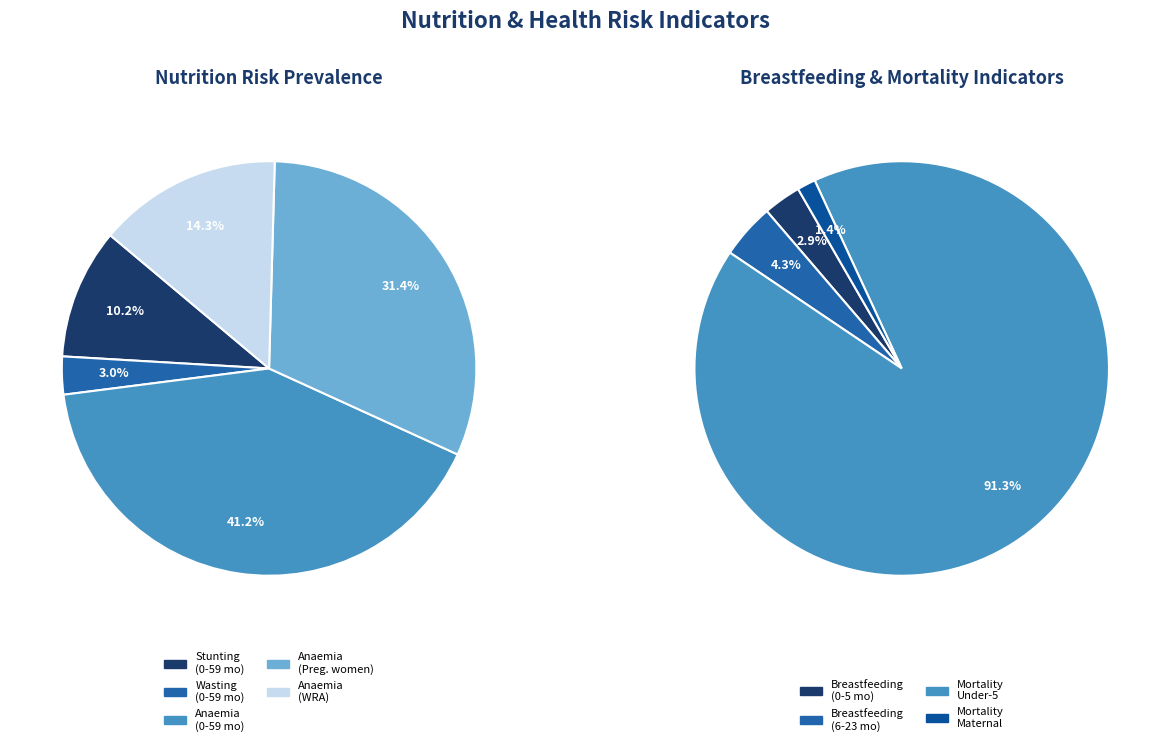

Which category has the smallest portion of the pie?

Wasting prevalence (Children 0-59 months)